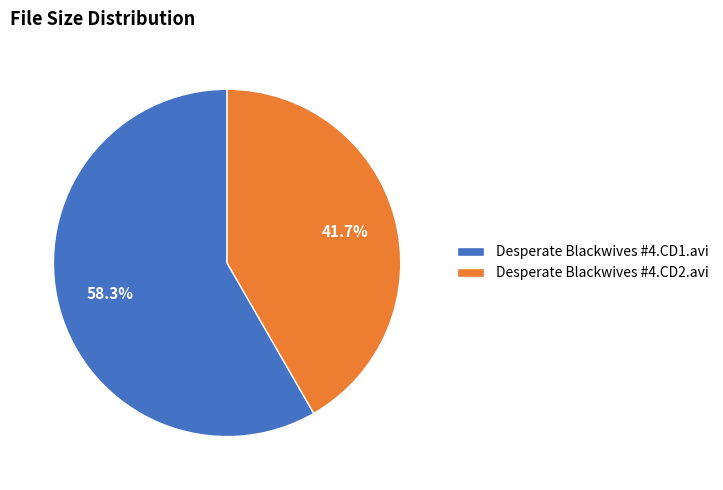

Approximately how many times larger is the value at Desperate Blackwives #4.CD2.avi compared to Desperate Blackwives #4.CD1.avi?

0.7